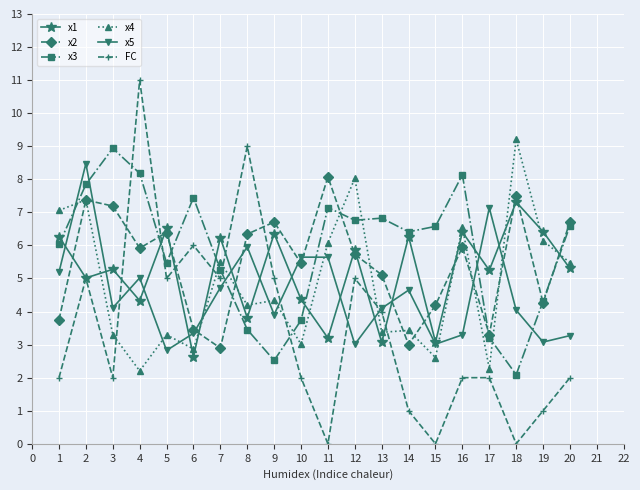

What is the total value across all series at 9?

28.8